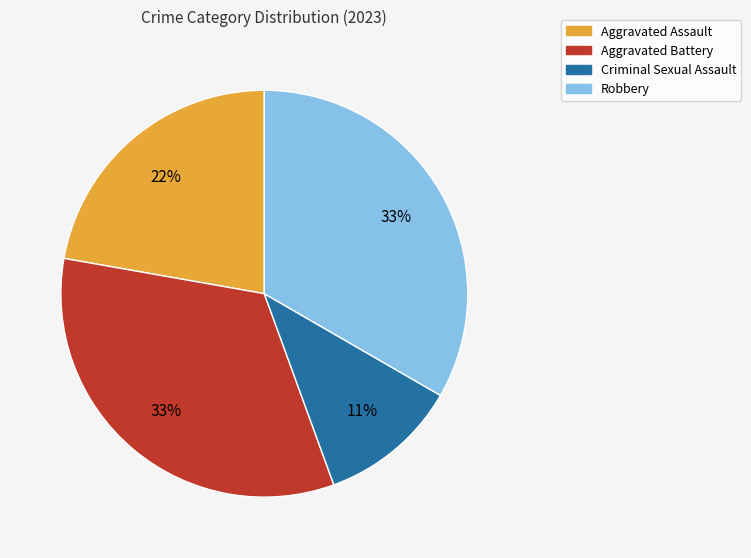

To the nearest percent, what is the average slice percentage?

25%